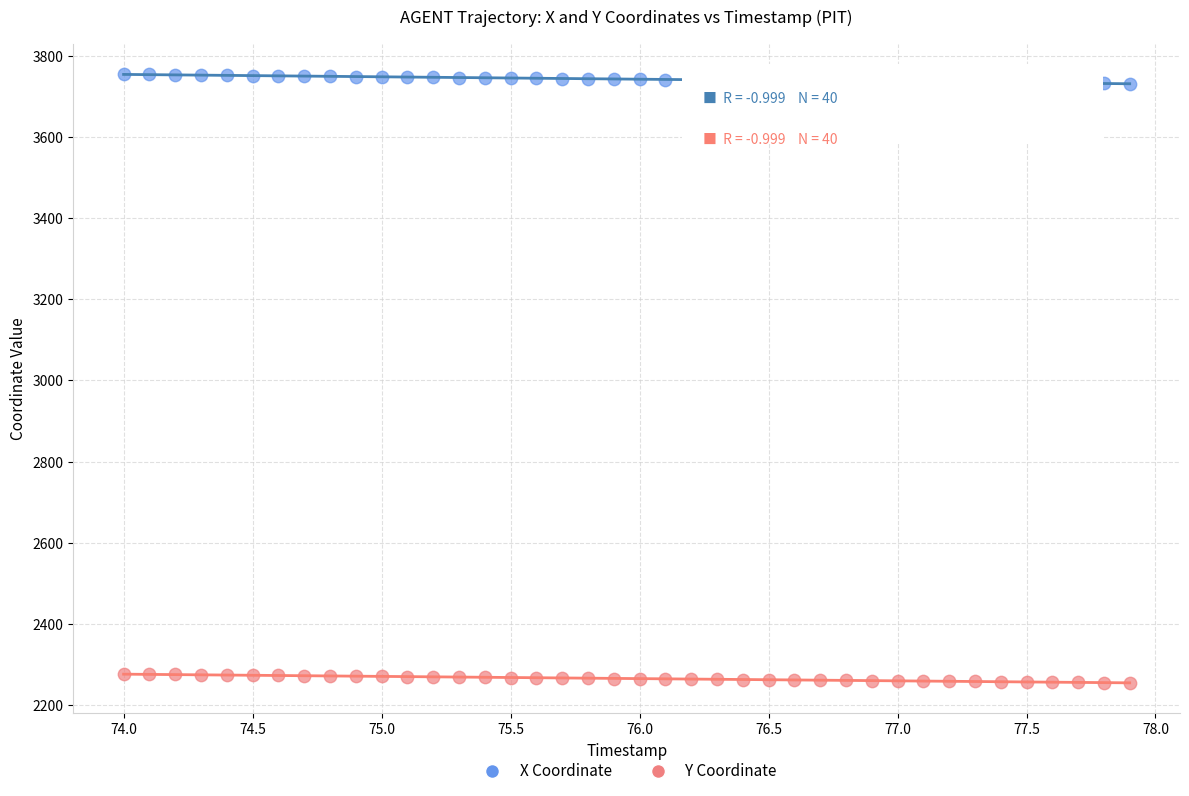

Which series contains the highest Y value?

X Coordinate